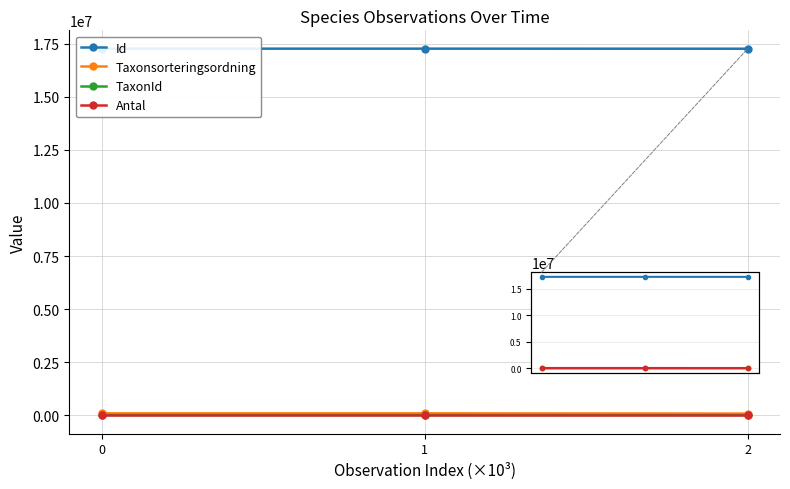

Count the number of categories in the chart.

3